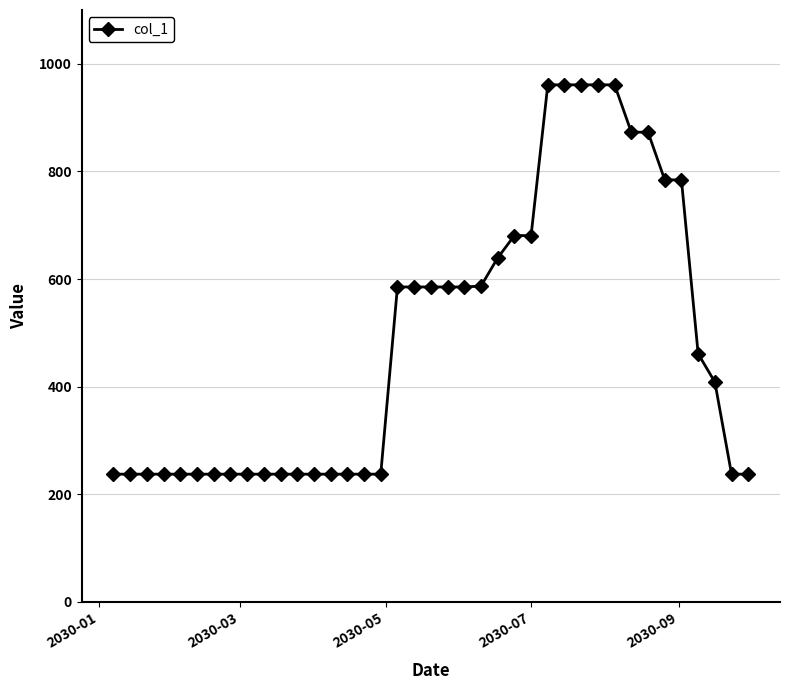

What is the value of the 21st point from the left?

585.3